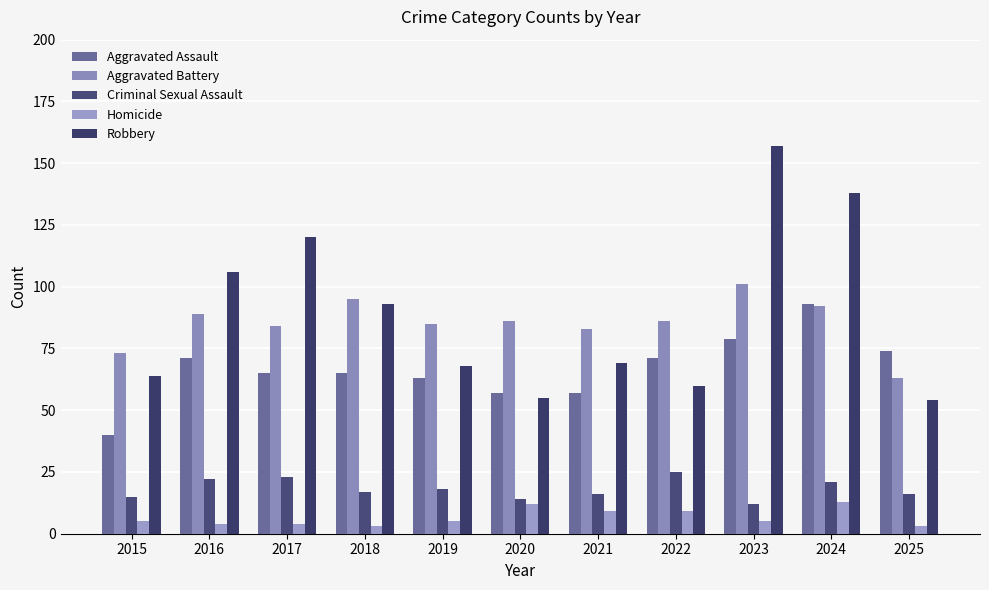

What is the highest value of the Aggravated Assault series?

93